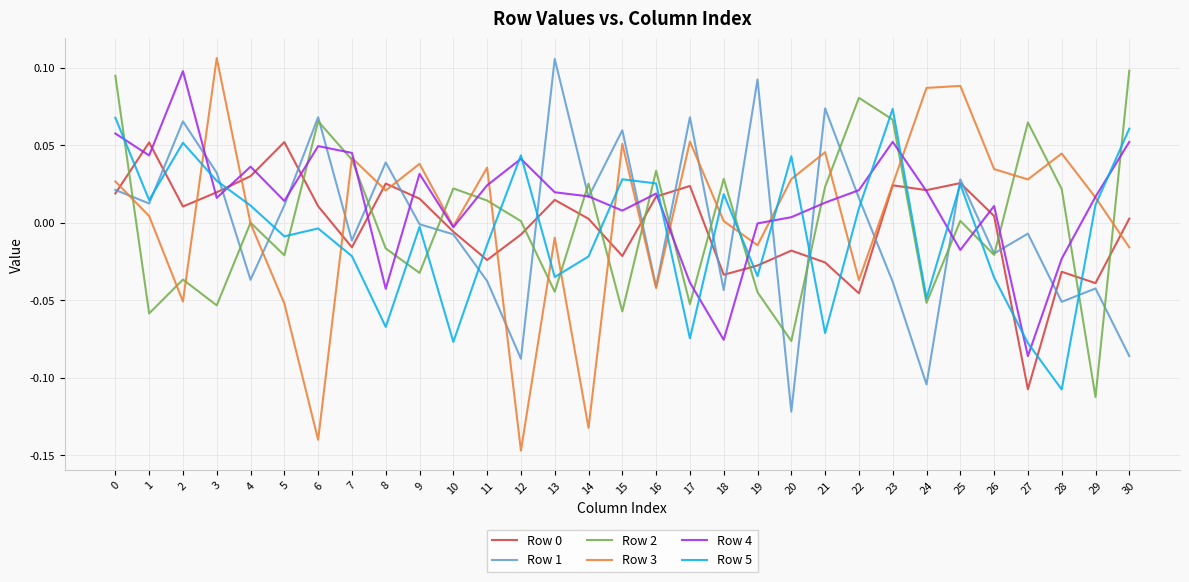

At which label does Row 5 reach its minimum?

28